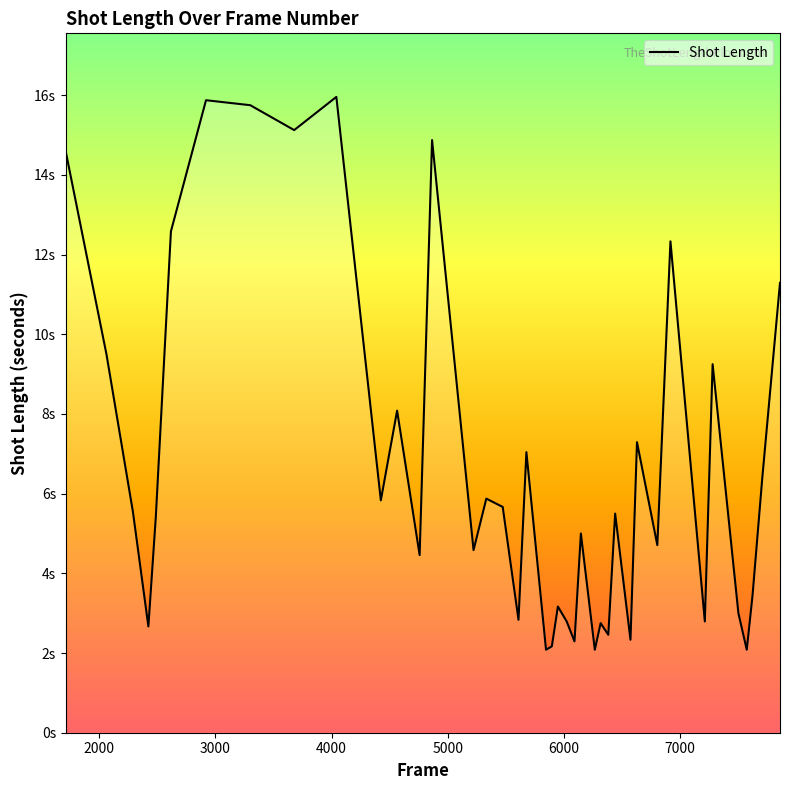

Does the chart display data point markers on the line(s)?

No